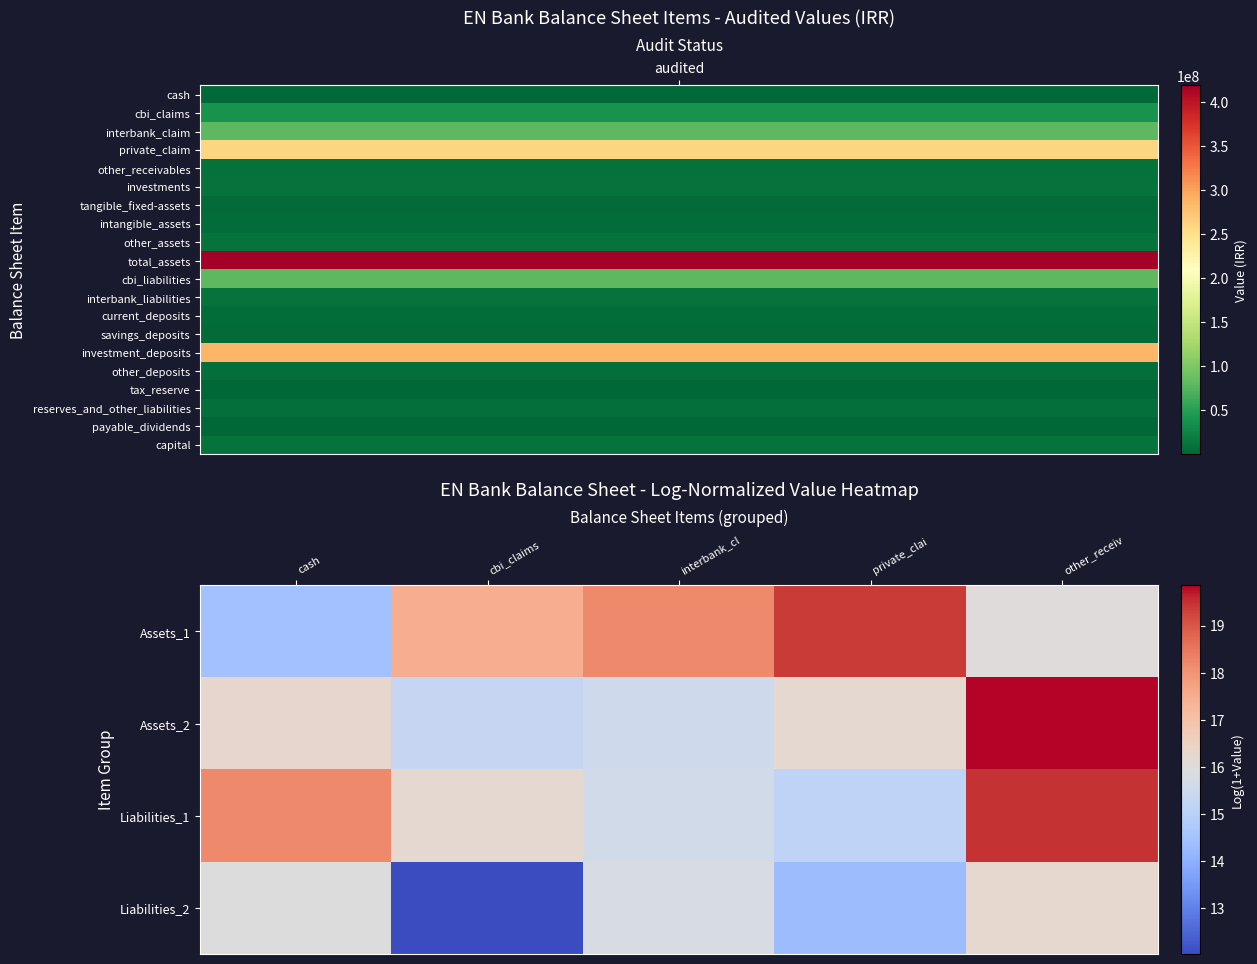

Rank the series by their maximum value, from highest to lowest.

Assets_2, Liabilities_1, Assets_1, Liabilities_2